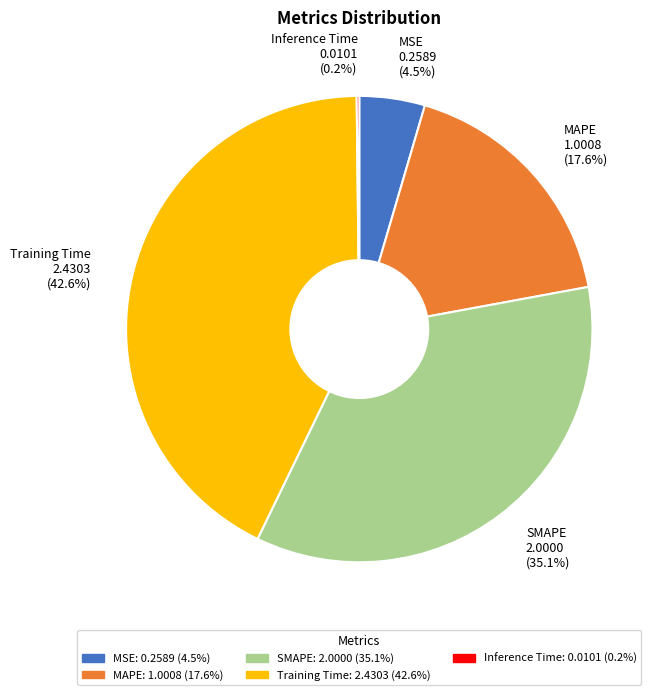

Is there a majority slice in this chart?

No